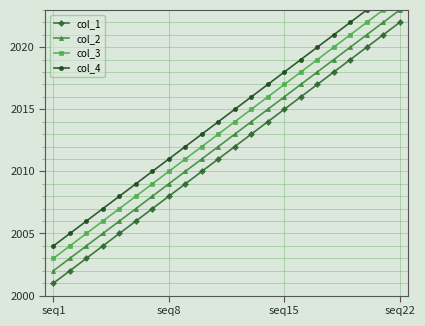

What is the difference between the maximum and minimum values in the col_2 series?

21